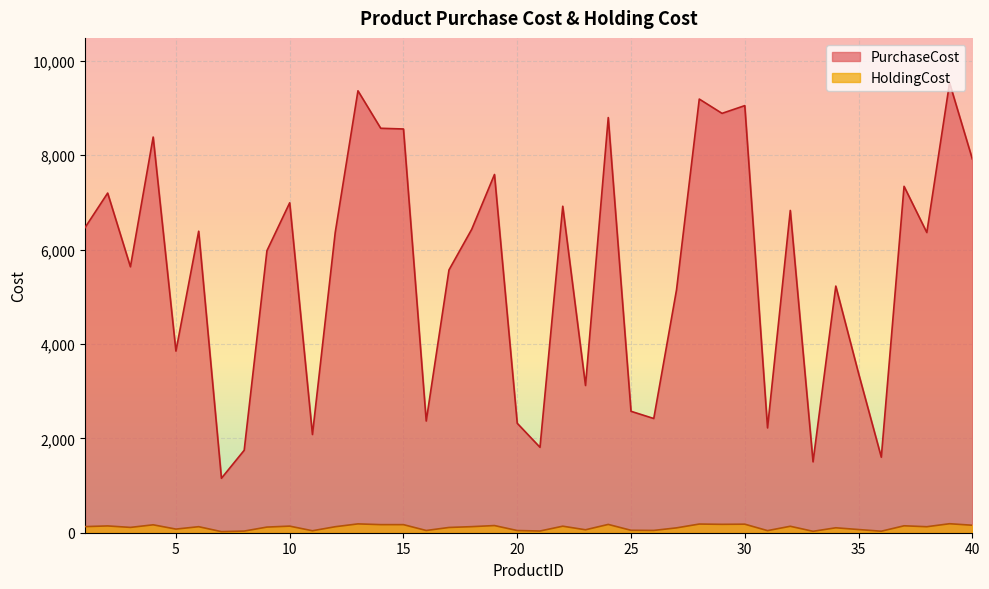

True or false: PurchaseCost has more than 2 interior local peaks.

True